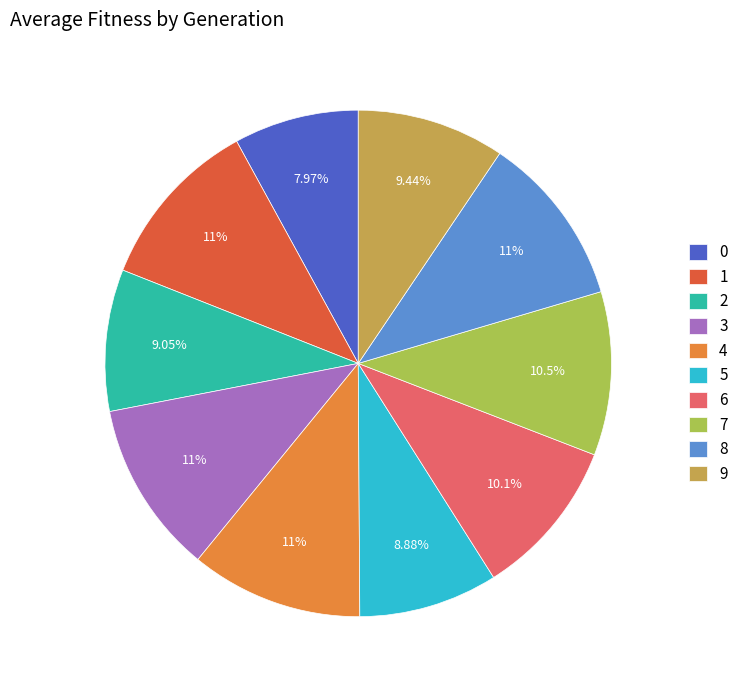

Do 3 and 4 together represent more than half of the pie?

No